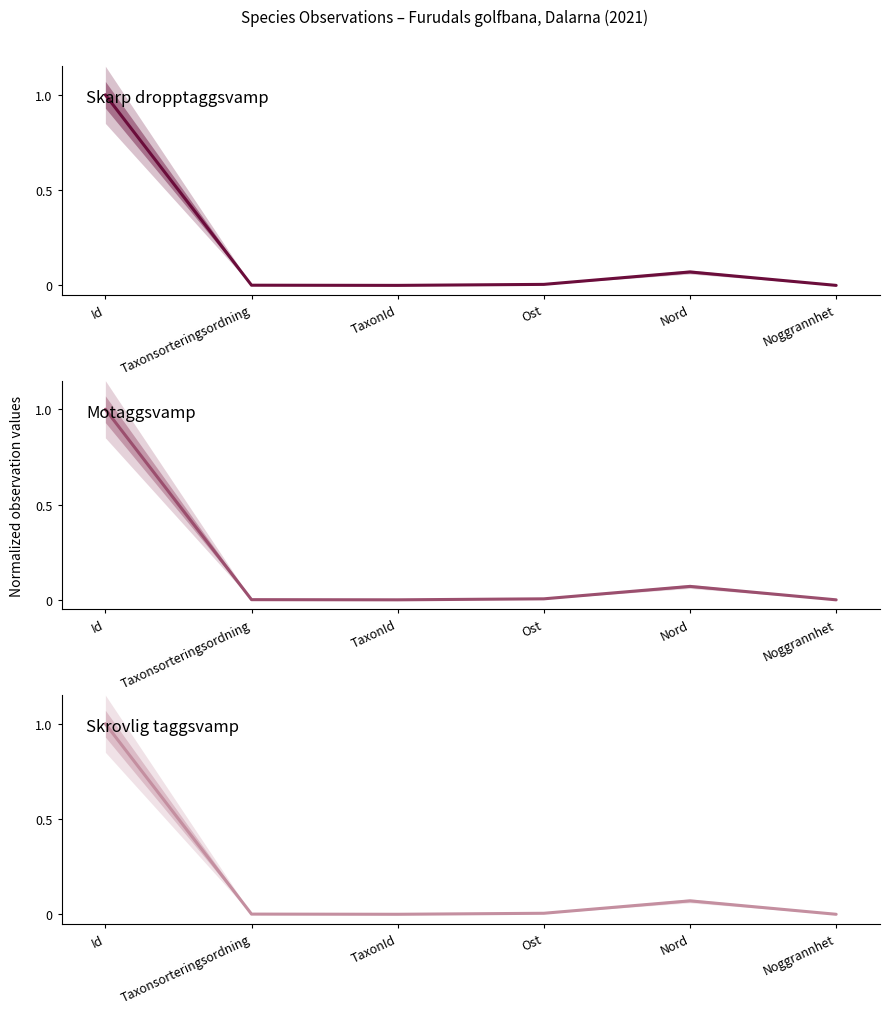

The value of Motaggsvamp at Ost is 0.0. True or false?

True